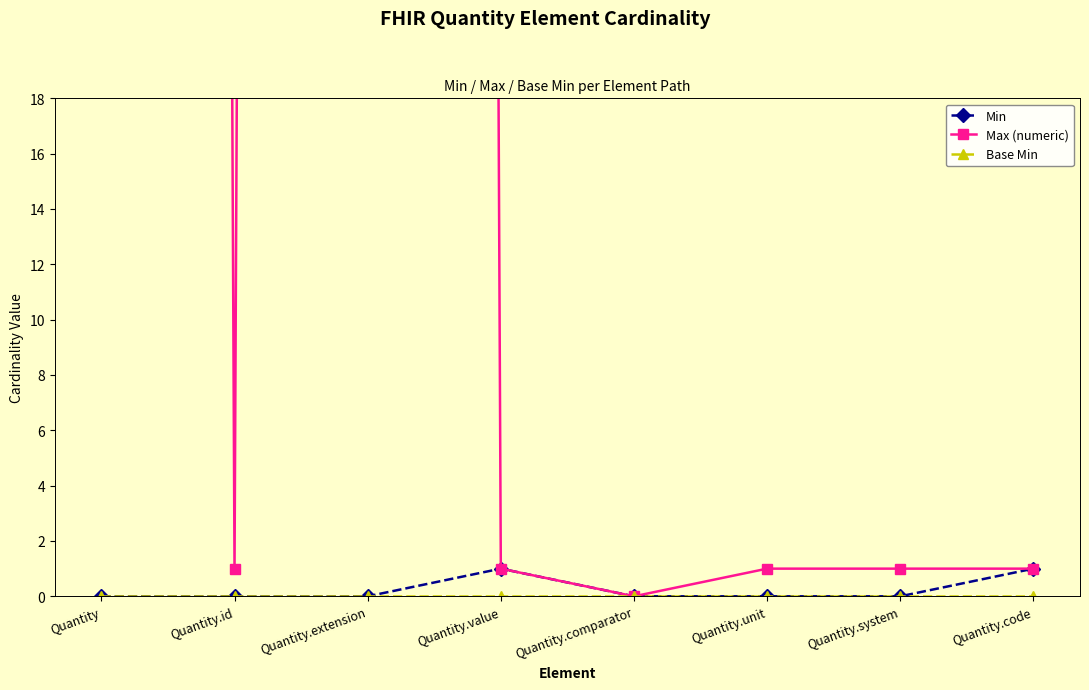

What is the label of the 8th point from the left?

Quantity.code